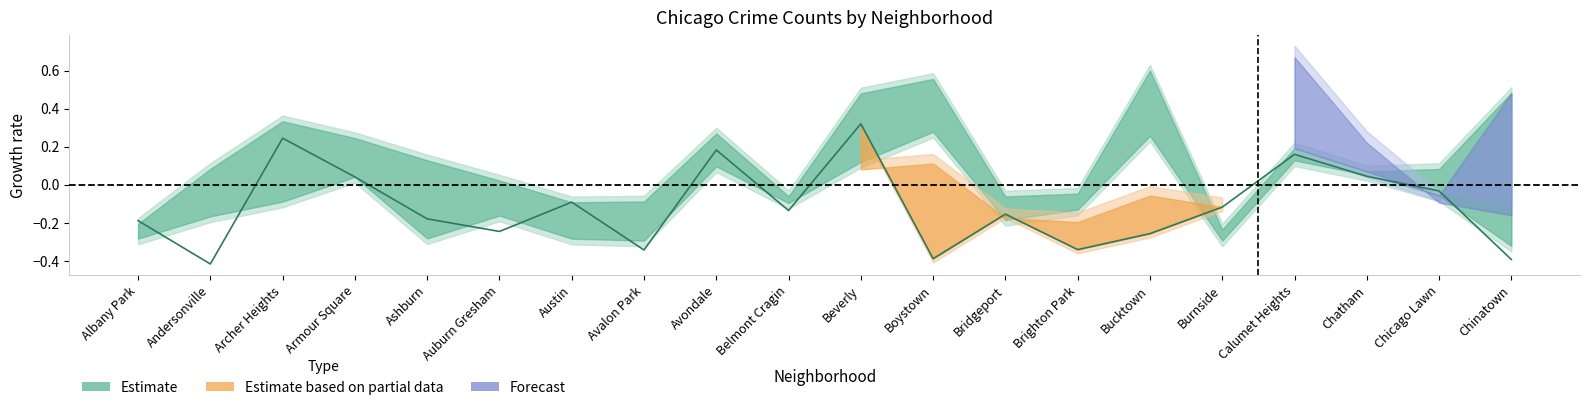

True or false: the data shows -0.4 at Auburn Gresham.

False